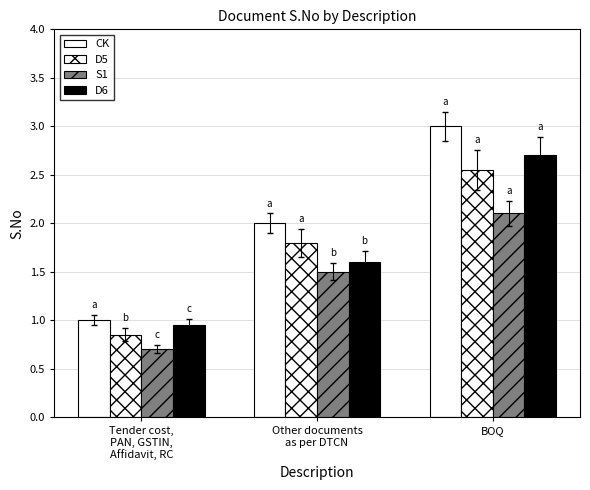

At which category is the sum across all series the highest?

BOQ